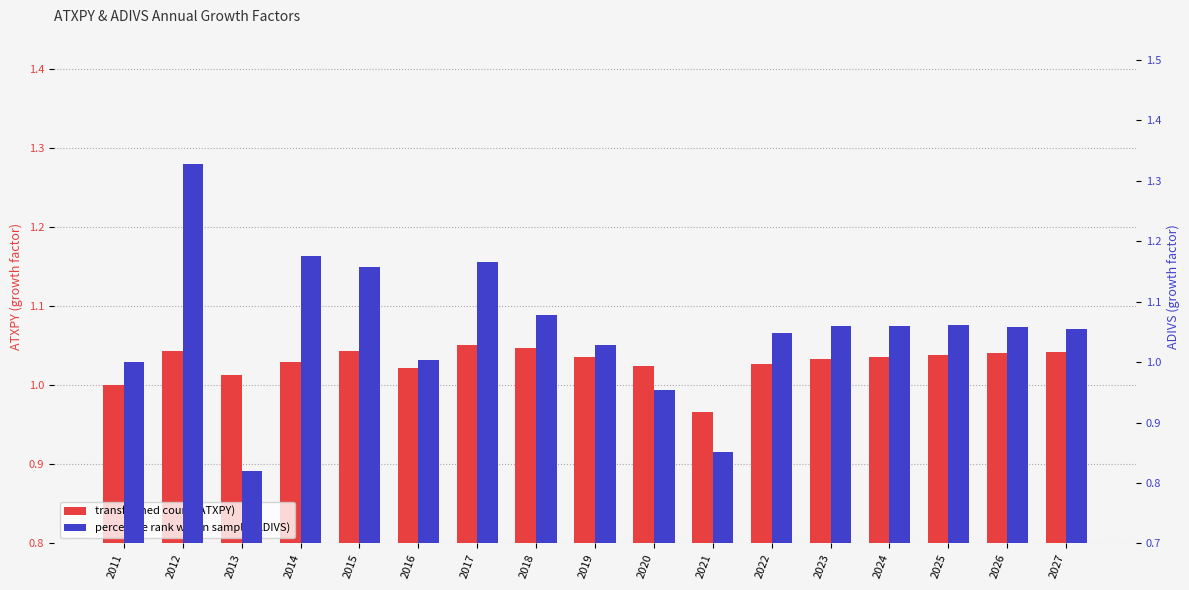

Reading right to left, what are all the values shown in this chart?

ATXPY: 2027=1.0	2026=1.0	2025=1.0	2024=1.0	2023=1.0	2022=1.0	2021=1.0	2020=1.0	2019=1.0	2018=1.0	2017=1.1	2016=1.0	2015=1.0	2014=1.0	2013=1.0	2012=1.0	2011=1.0
ADIVS: 2027=1.1	2026=1.1	2025=1.1	2024=1.1	2023=1.1	2022=1.0	2021=0.9	2020=1.0	2019=1.0	2018=1.1	2017=1.2	2016=1.0	2015=1.2	2014=1.2	2013=0.8	2012=1.3	2011=1.0